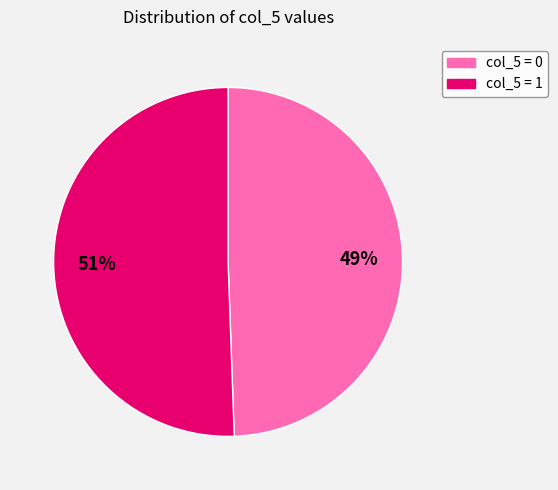

Is there a majority slice in this chart?

Yes